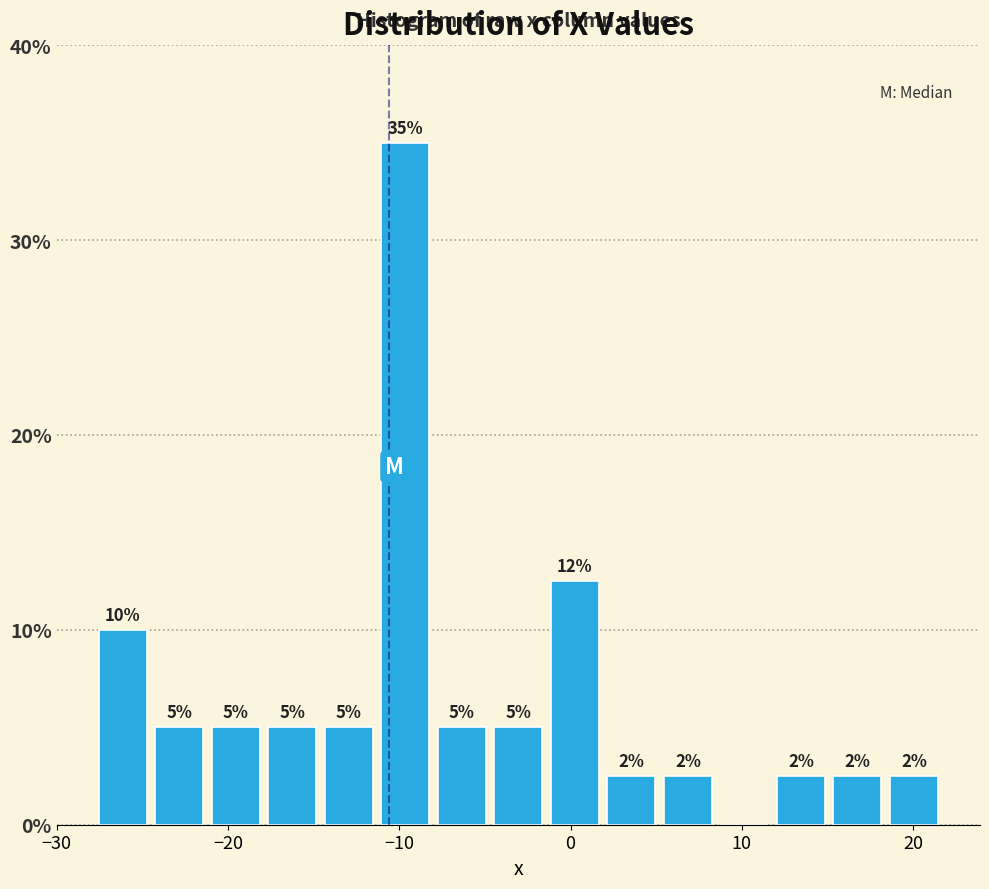

Around what value on the x-axis is the tallest bar? Give the approximate position of its centre, as read against the axis.

-10